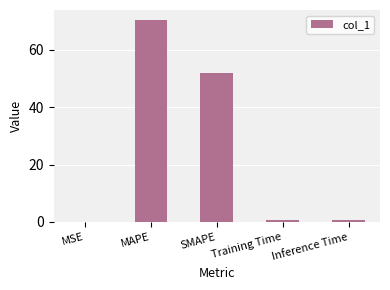

How many data points does each series have?

5